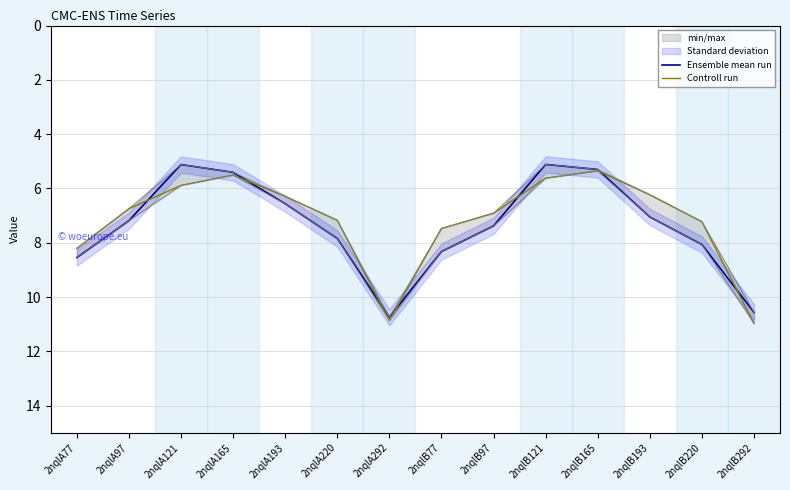

The value of Controll run at 2nqlB292 is 11.0. True or false?

True